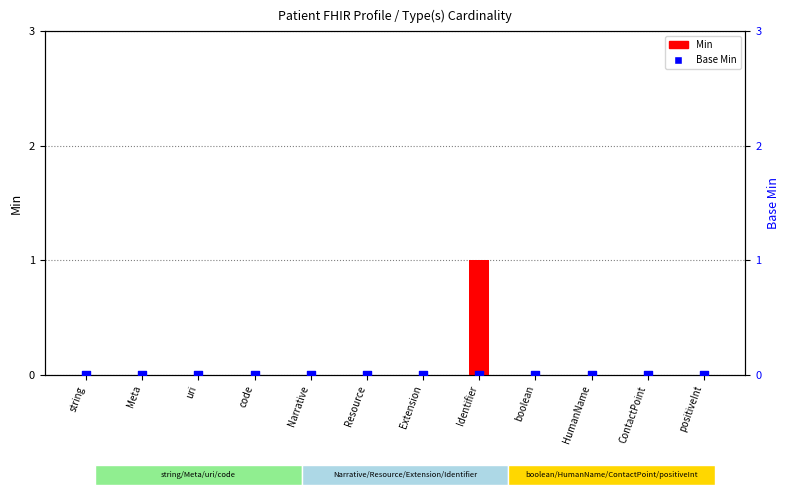

Which series has the largest total across all categories?

Min